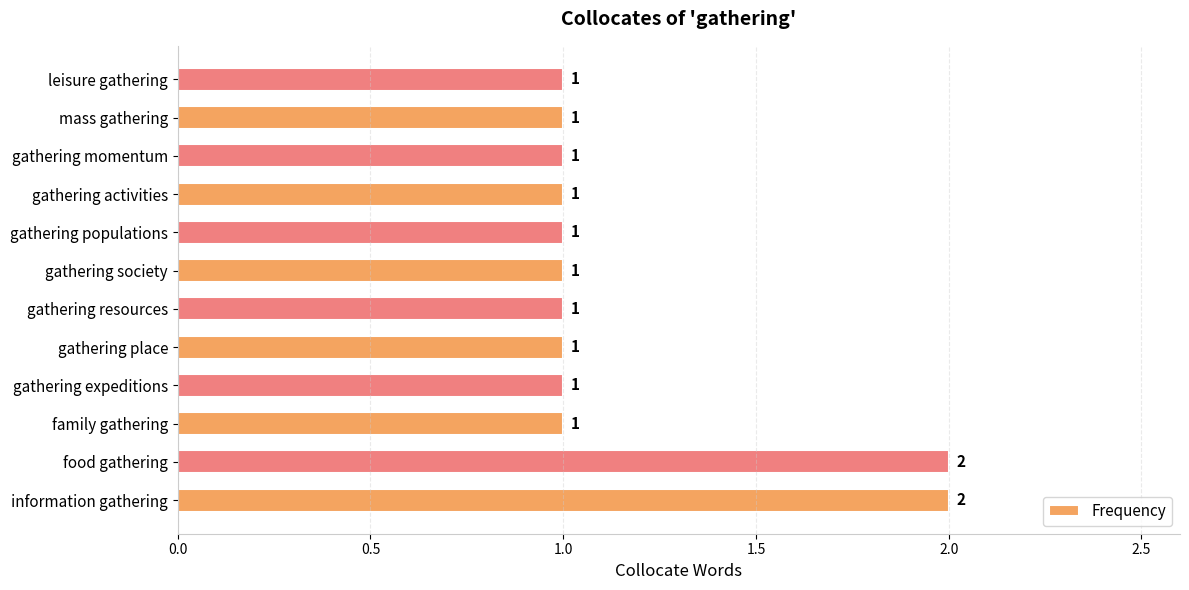

Count the values in the range 1 to 2.

12